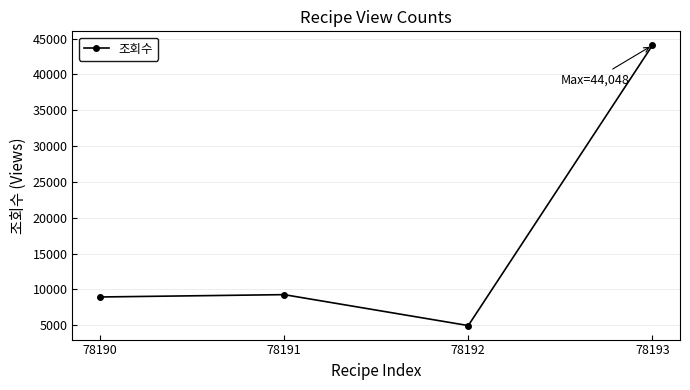

What value does the data have at 78191?

9262